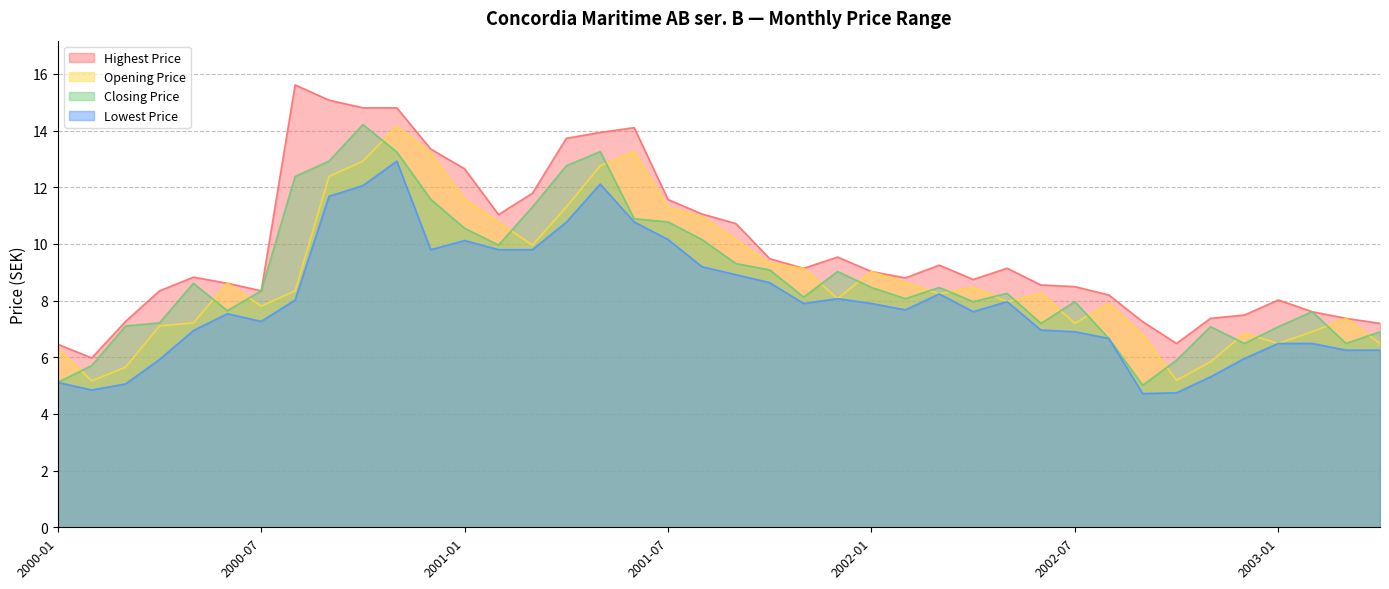

How many series are shown in this chart?

4